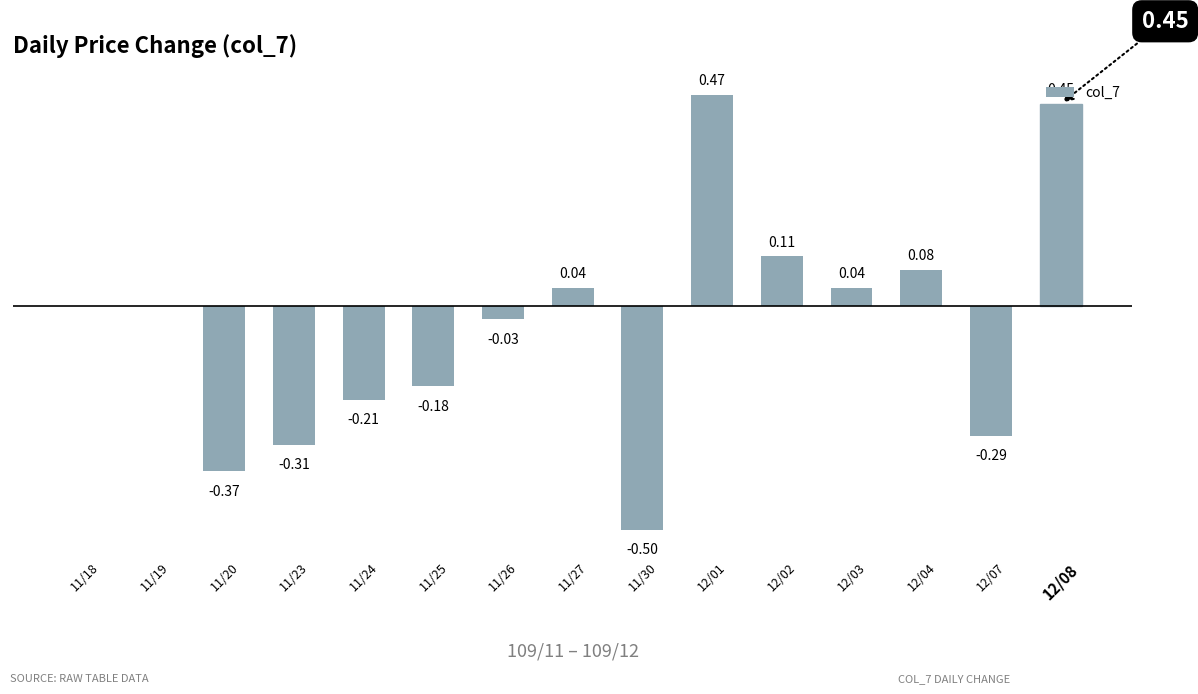

Between 11/24 and 12/02, which is larger?

12/02